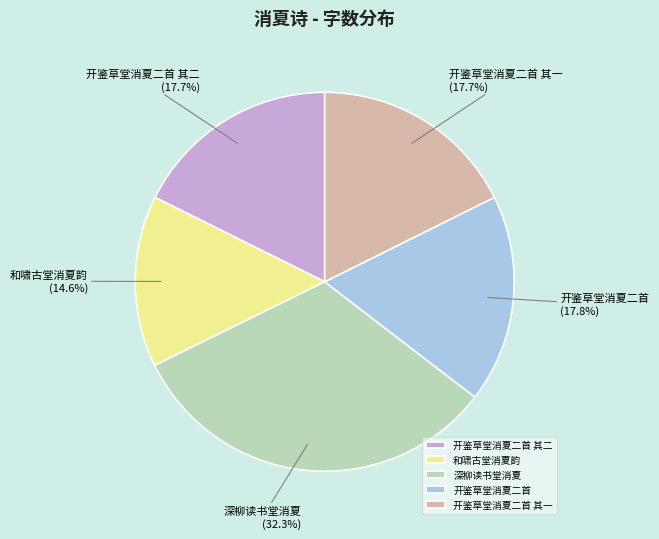

True or false: 和啸古堂消夏韵 accounts for 15% of the total.

True